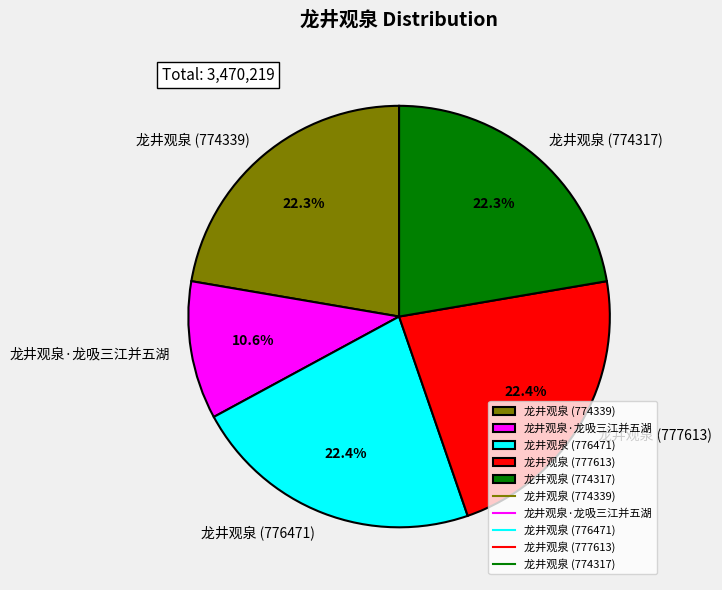

What percentage is NOT represented by 龙井观泉 (774317)?

77.7%